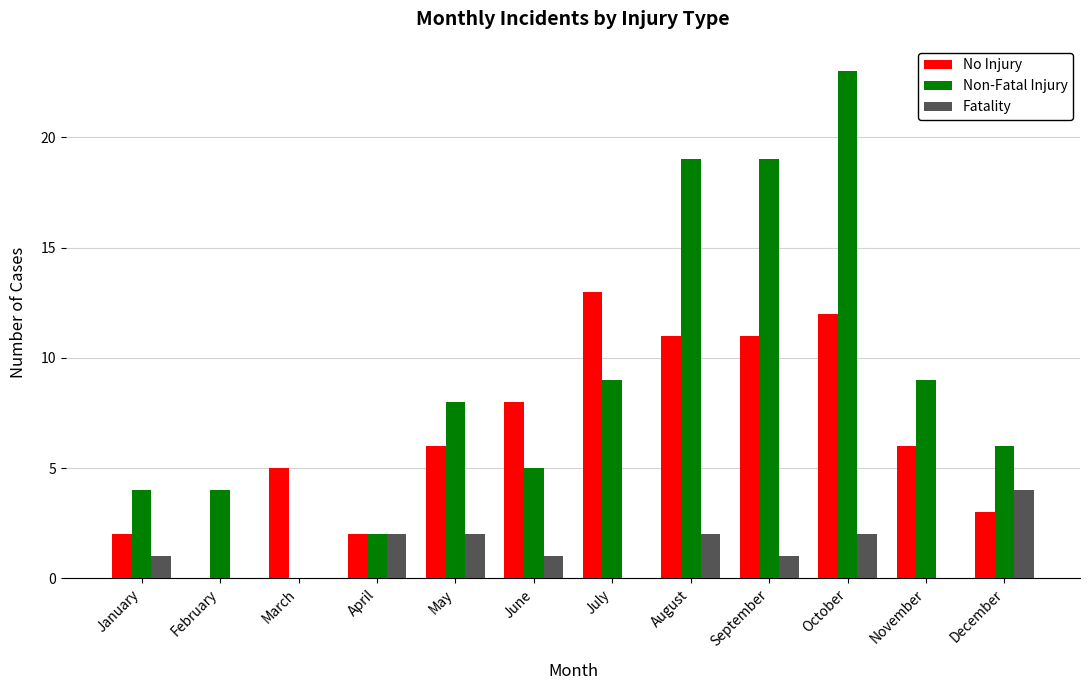

Reading left to right, transcribe all the data shown in this chart.

No Injury: 2	0	5	2	6	8	13	11	11	12	6	3
Non-Fatal Injury: 4	4	0	2	8	5	9	19	19	23	9	6
Fatality: 1	0	0	2	2	1	0	2	1	2	0	4